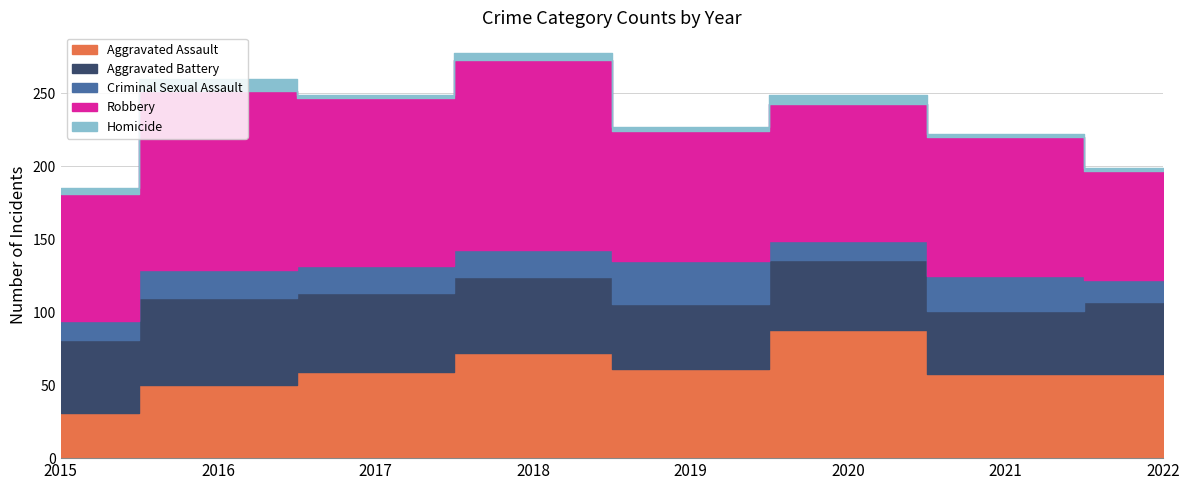

What is the smallest value displayed?

2